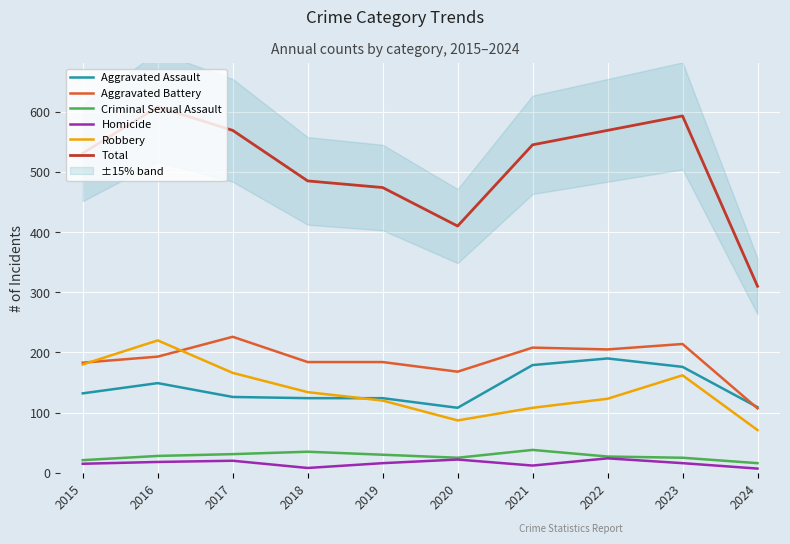

Where do Aggravated Assault and Aggravated Battery first cross each other?

2023 and 2024